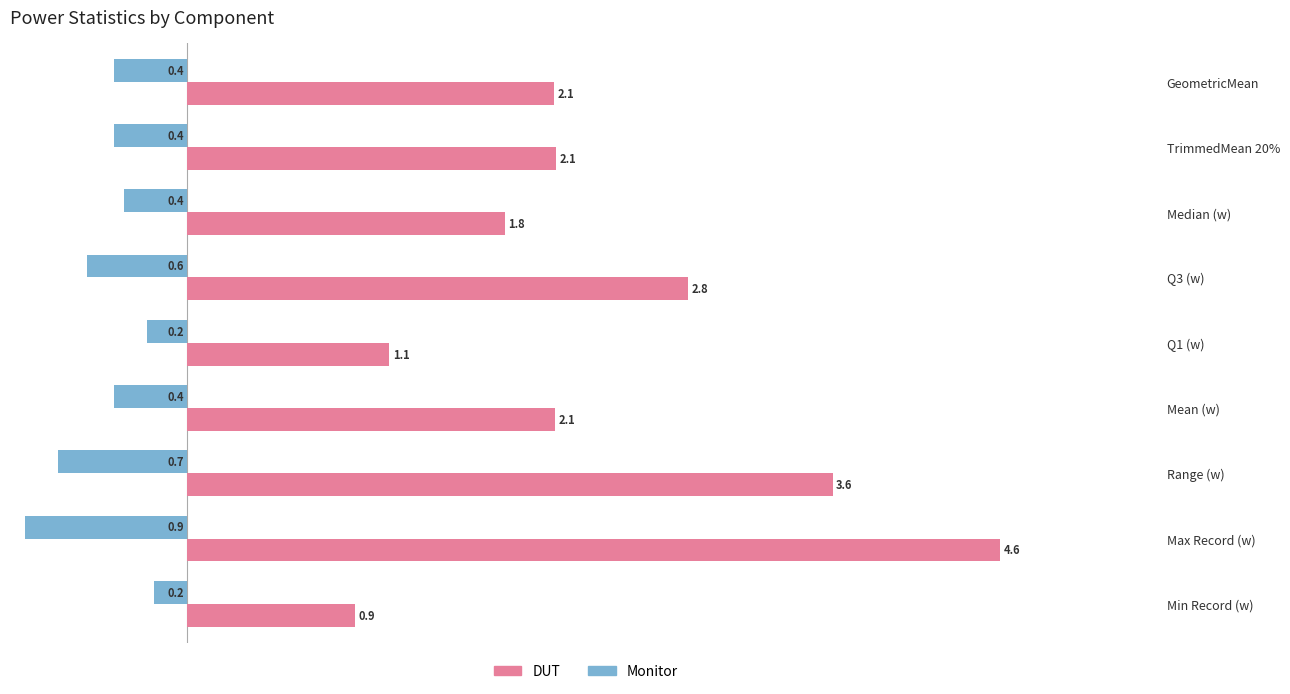

What are all the series names shown in the legend?

DUT, Monitor